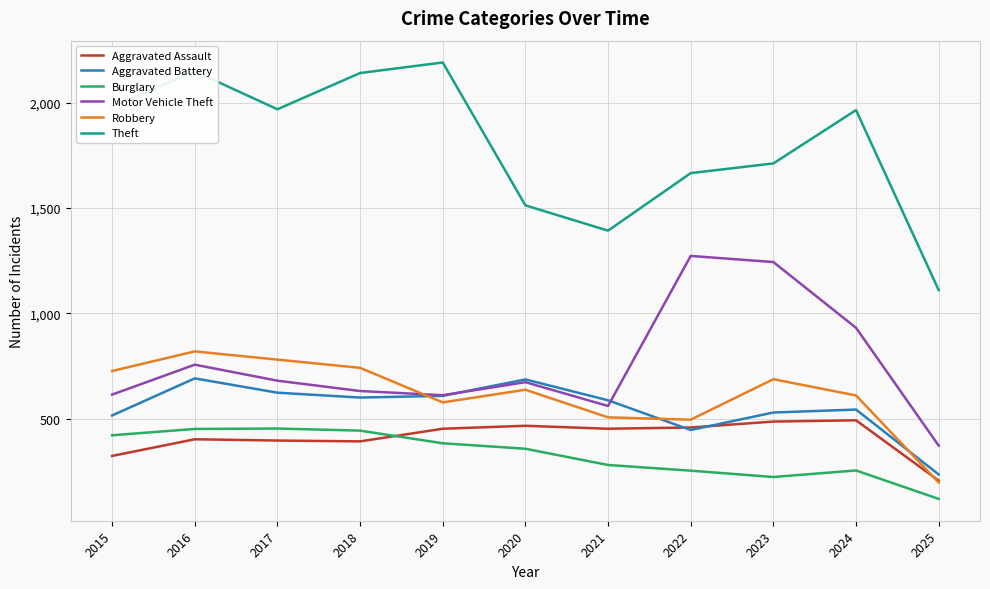

What is the difference between the maximum and minimum values in the Aggravated Battery series?

456